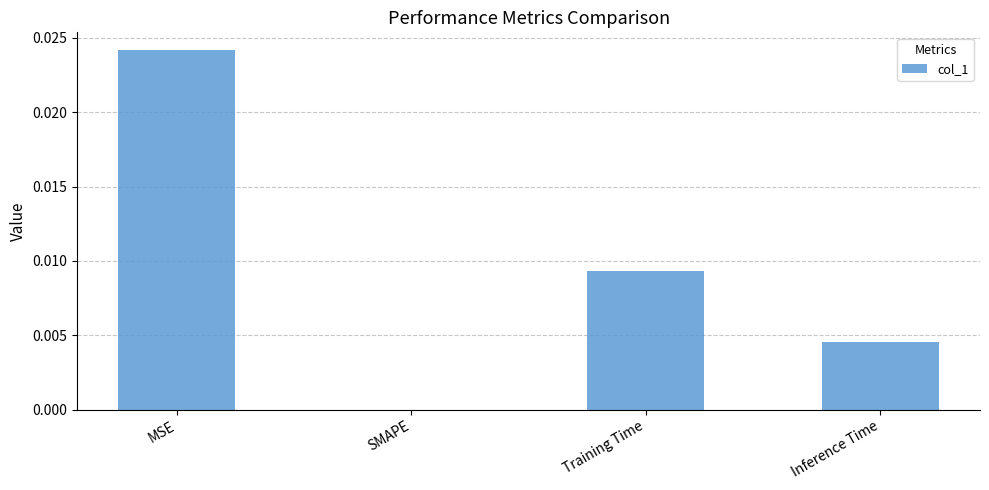

Which label corresponds to the largest value in the chart?

MSE